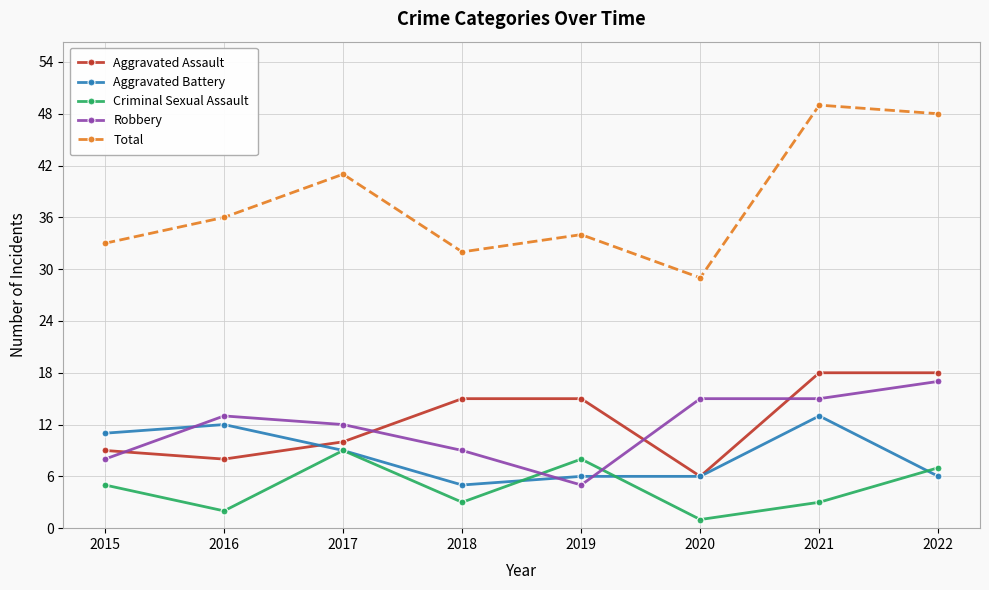

List the series in order of their peak value, highest first.

Total, Aggravated Assault, Robbery, Aggravated Battery, Criminal Sexual Assault